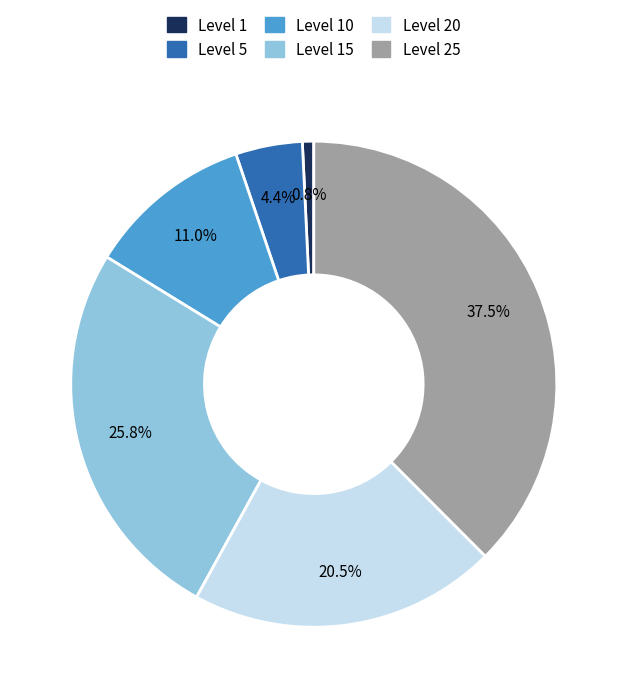

Is there a majority slice in this chart?

No